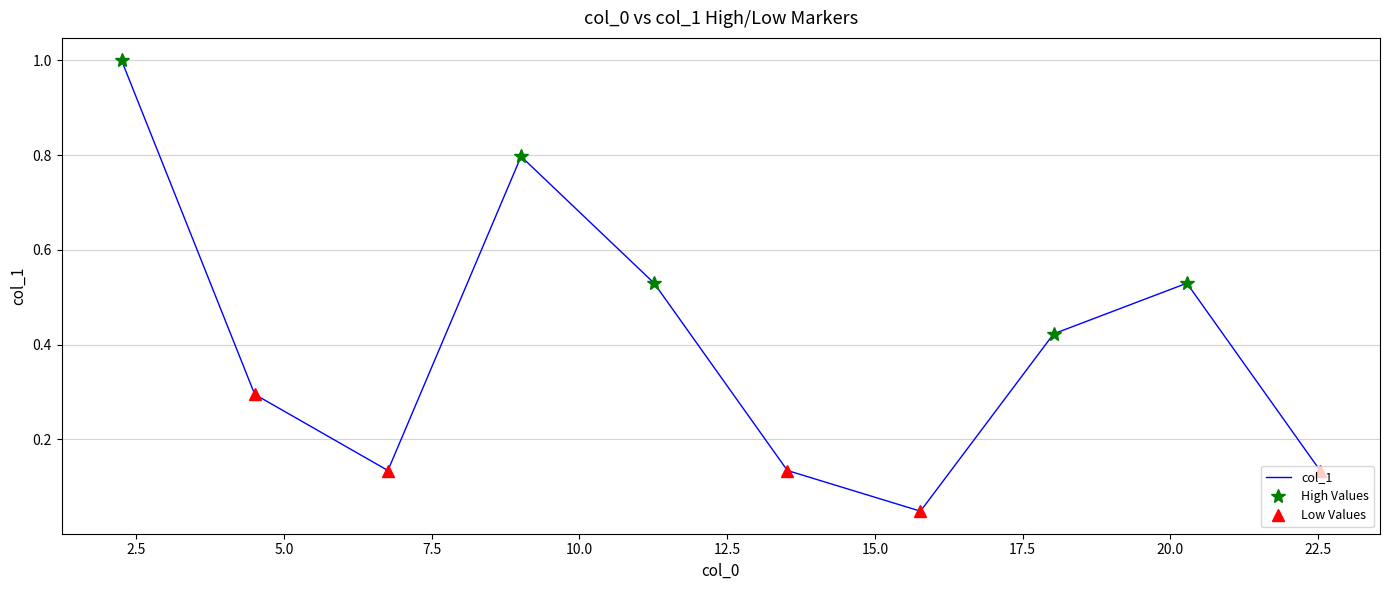

Rank the categories by value from lowest to highest.

15.772, 6.76, 13.52, 22.534, 4.506, 18.026, 11.265, 20.28, 9.013, 2.253